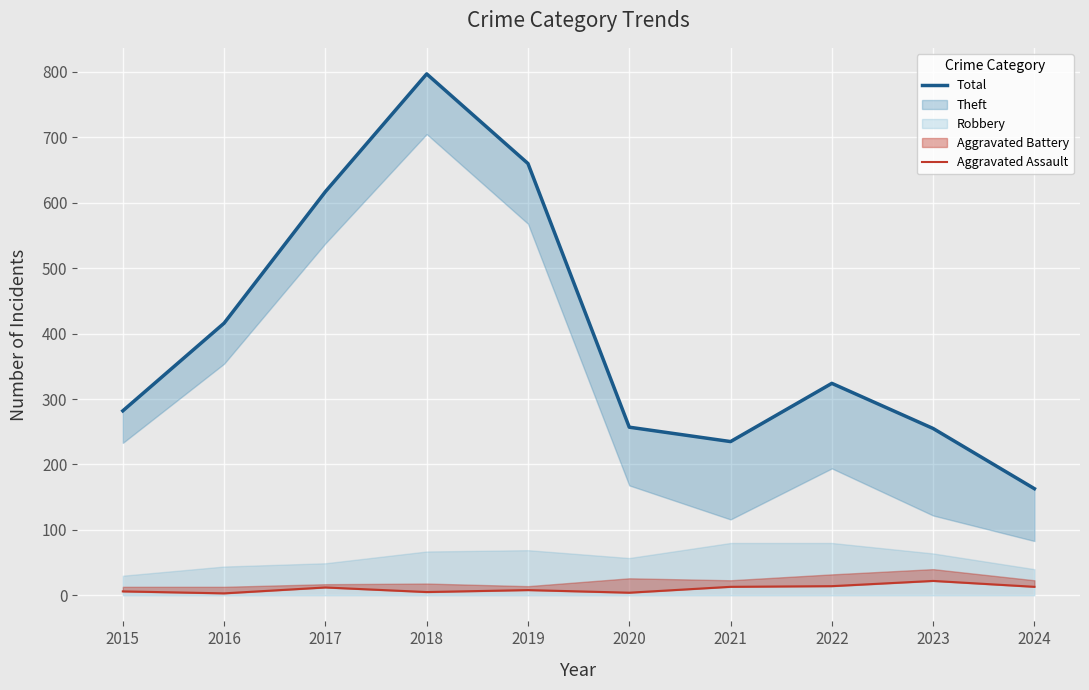

Is this an area chart (filled region under the line)?

No